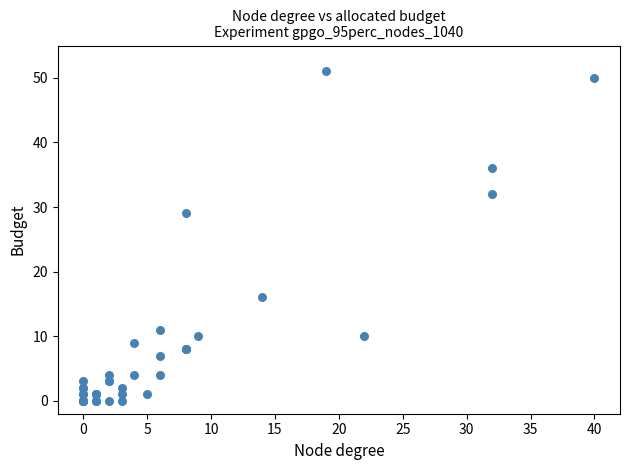

What Y value in the scatter plot is closest to 25?

29